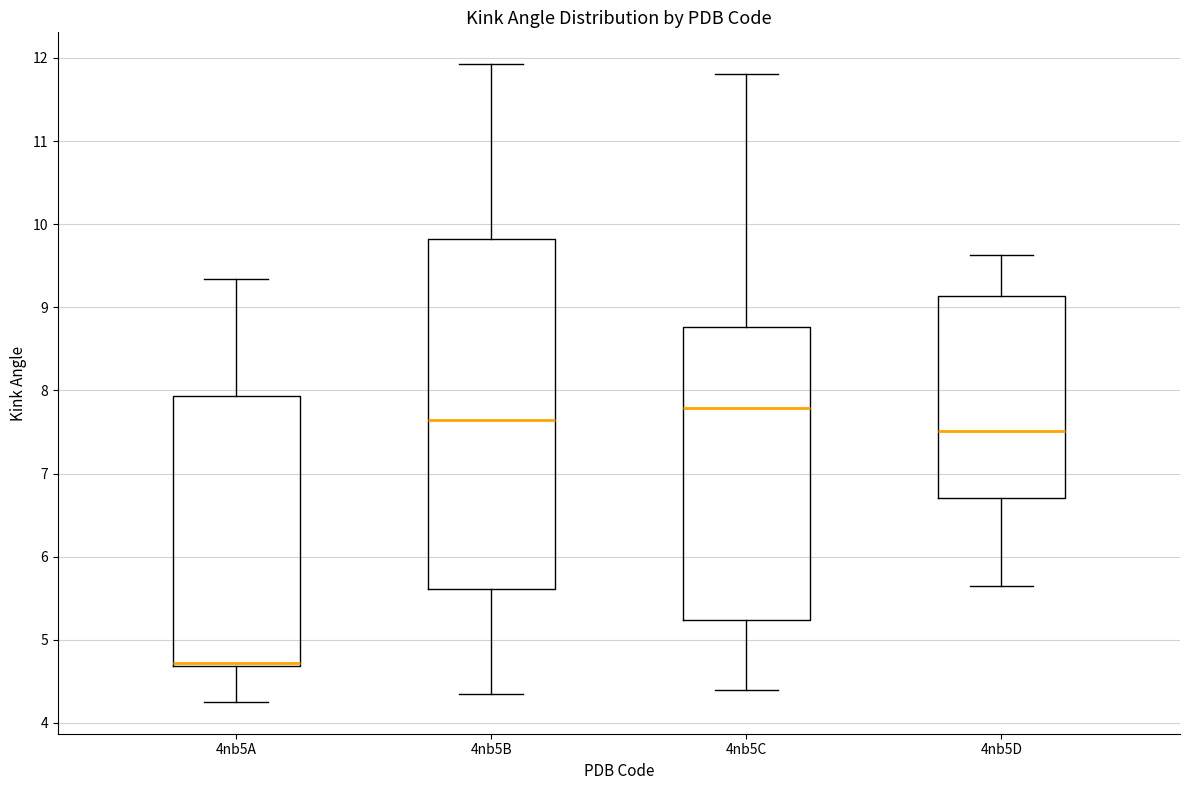

Reading left to right, read every box against the y-axis: the position of its median line, the range the box covers, and the ends of its whiskers. The values are not printed on the chart, so give them approximately, as read against the axis.

4nb5A: median 4.7 (drawn on the box's lower edge), box 4.7 to 7.9, whiskers 4.3 to 9.3
4nb5B: median 7.6, box 5.6 to 9.8, whiskers 4.3 to 11.9
4nb5C: median 7.8, box 5.2 to 8.8, whiskers 4.4 to 11.8
4nb5D: median 7.5, box 6.7 to 9.1, whiskers 5.7 to 9.6